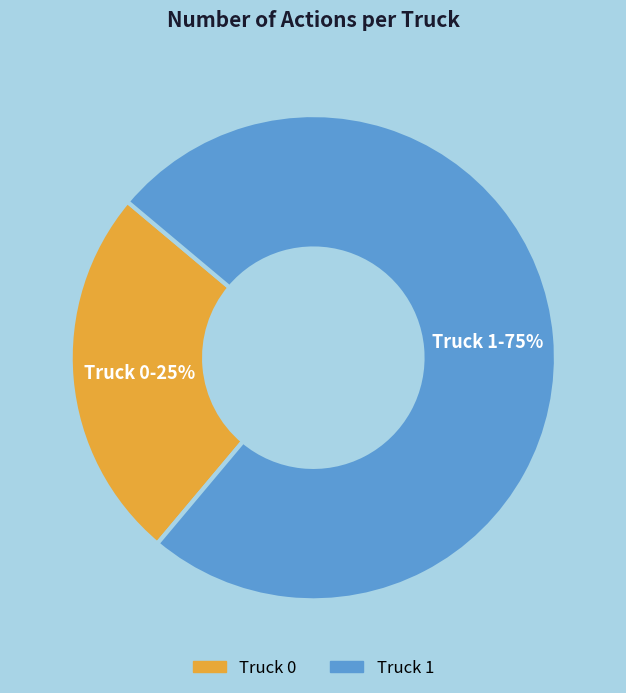

What percentage is the Truck 1 slice, to the nearest percent?

75%